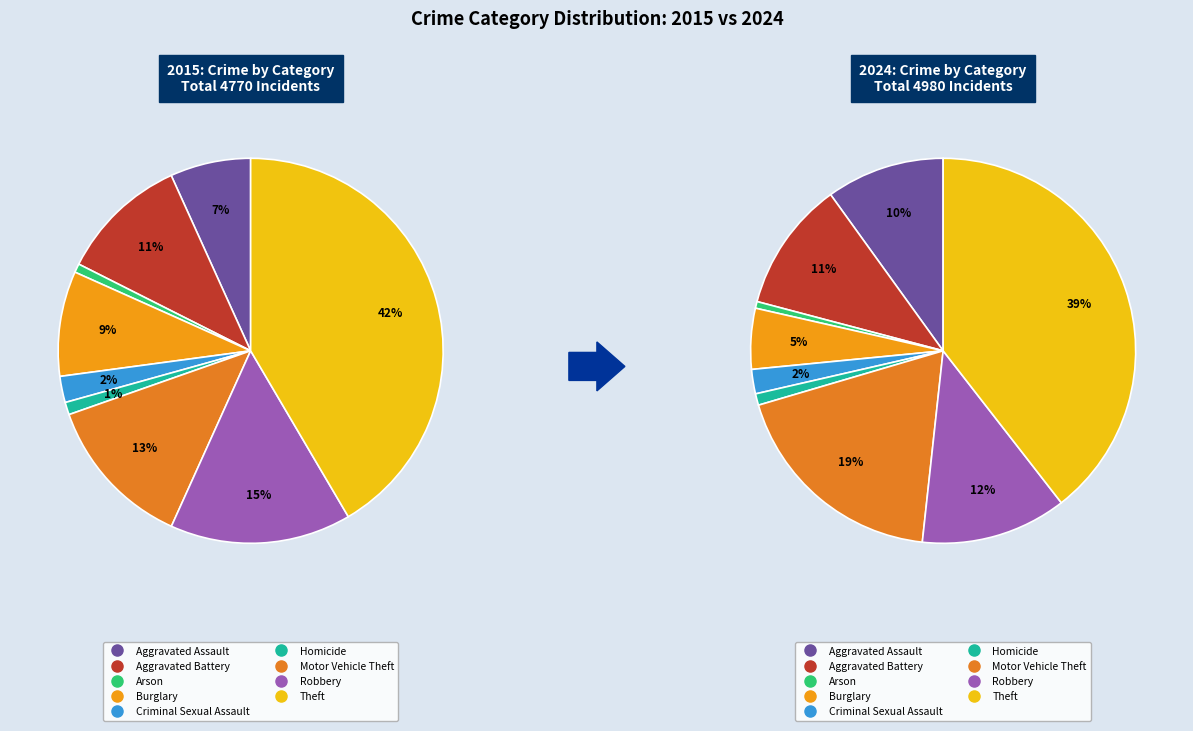

To the nearest percent, what is the difference between the largest and smallest slice percentages?

41%